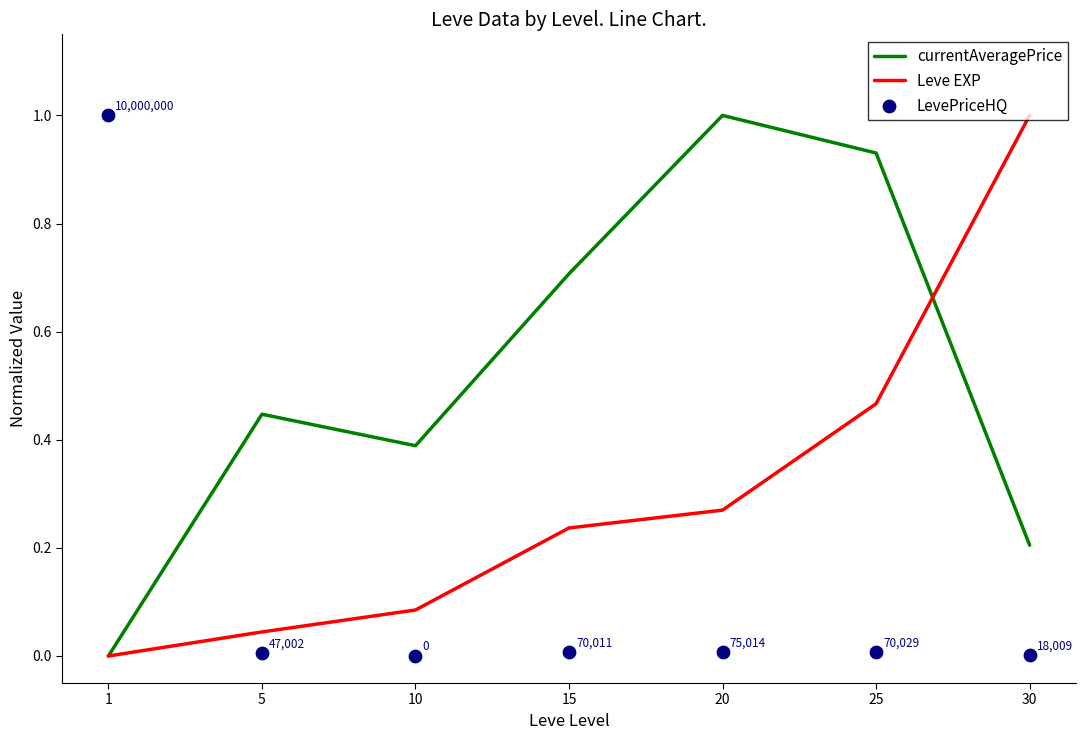

What is the total value across all series at 30?

1.2